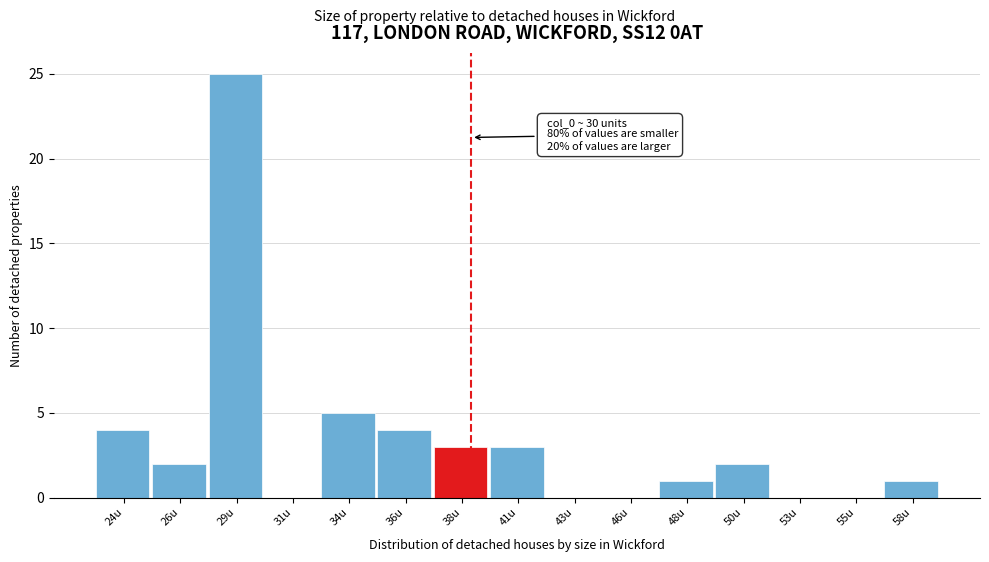

Reading right to left, extract all data points from this chart.

58u=1	55u=0	53u=0	50u=2	48u=1	46u=0	43u=0	41u=3	38u=3	36u=4	34u=5	31u=0	29u=25	26u=2	24u=4